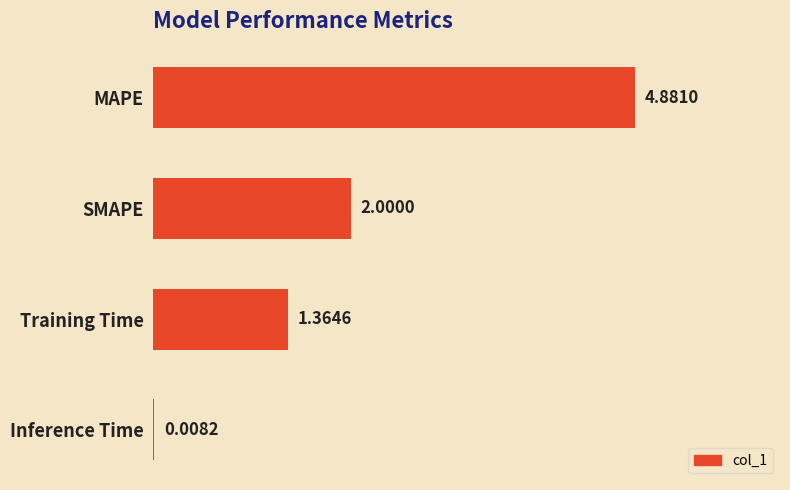

Where is the data nearest to the value 2?

SMAPE